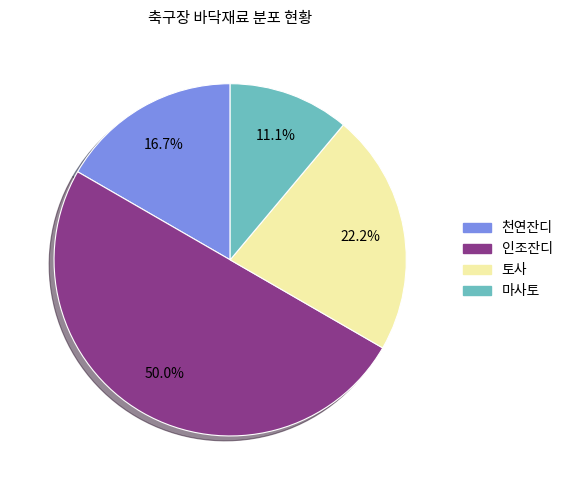

What is the ratio of the value at 토사 to the value at 천연잔디?

1.3